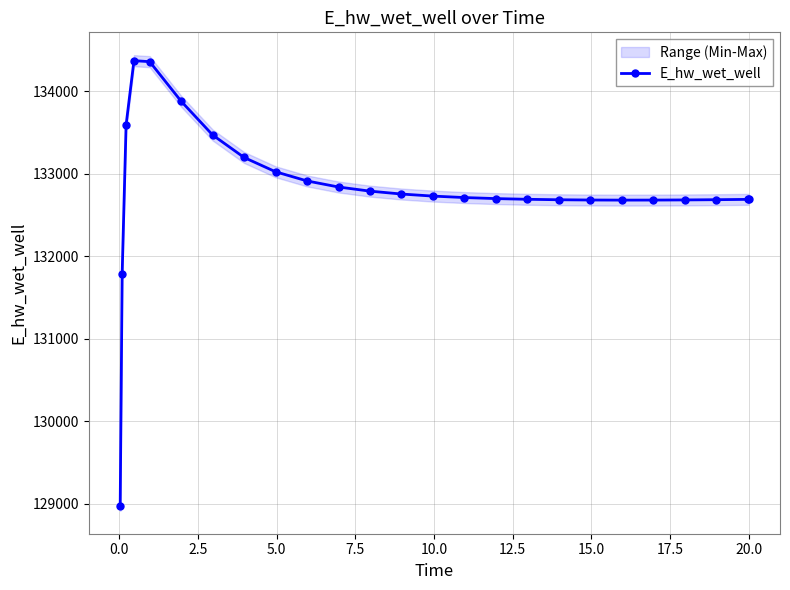

What is the maximum value for E_hw_wet_well?

134373.4